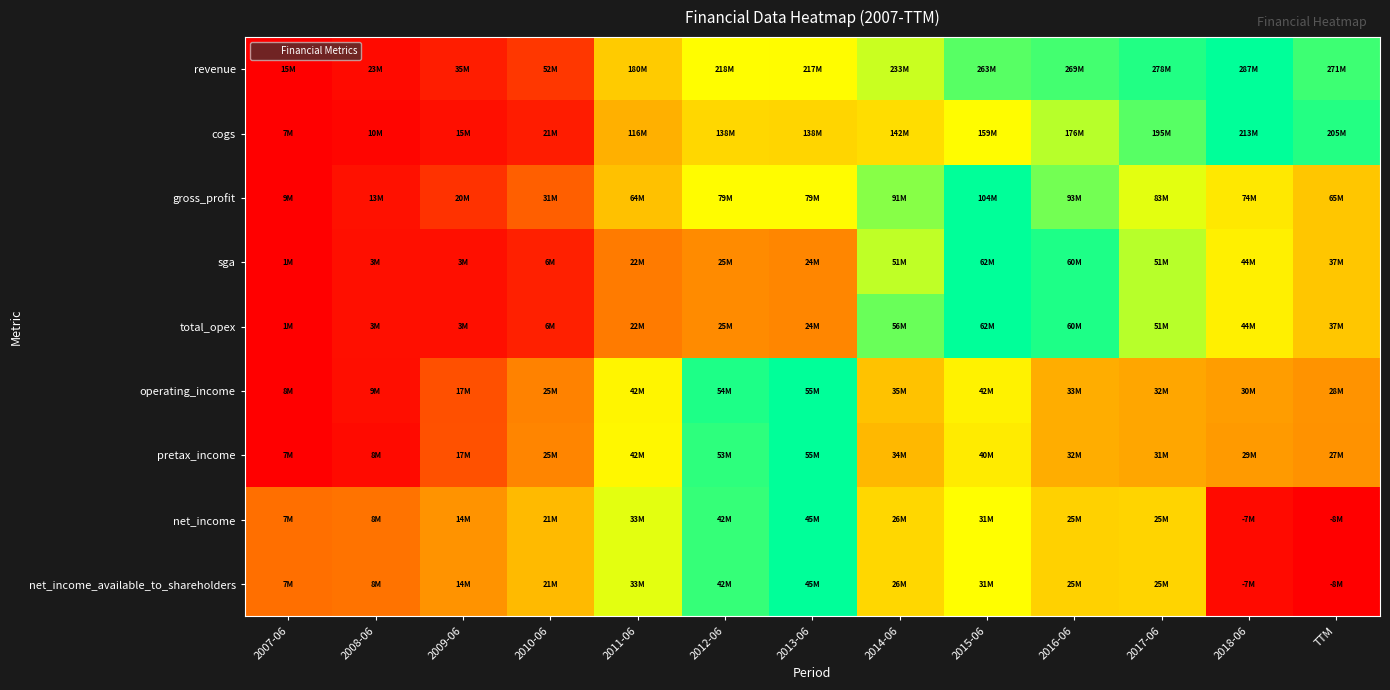

Rank the series at TTM from lowest to highest value.

net_income, net_income_available_to_shareholders, pretax_income, operating_income, sga, total_opex, gross_profit, revenue, cogs